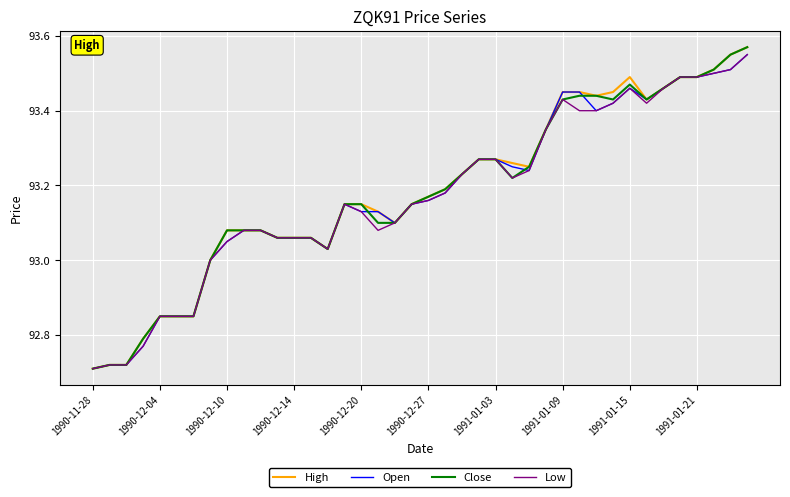

How many interior local peaks does the Low series have?

3